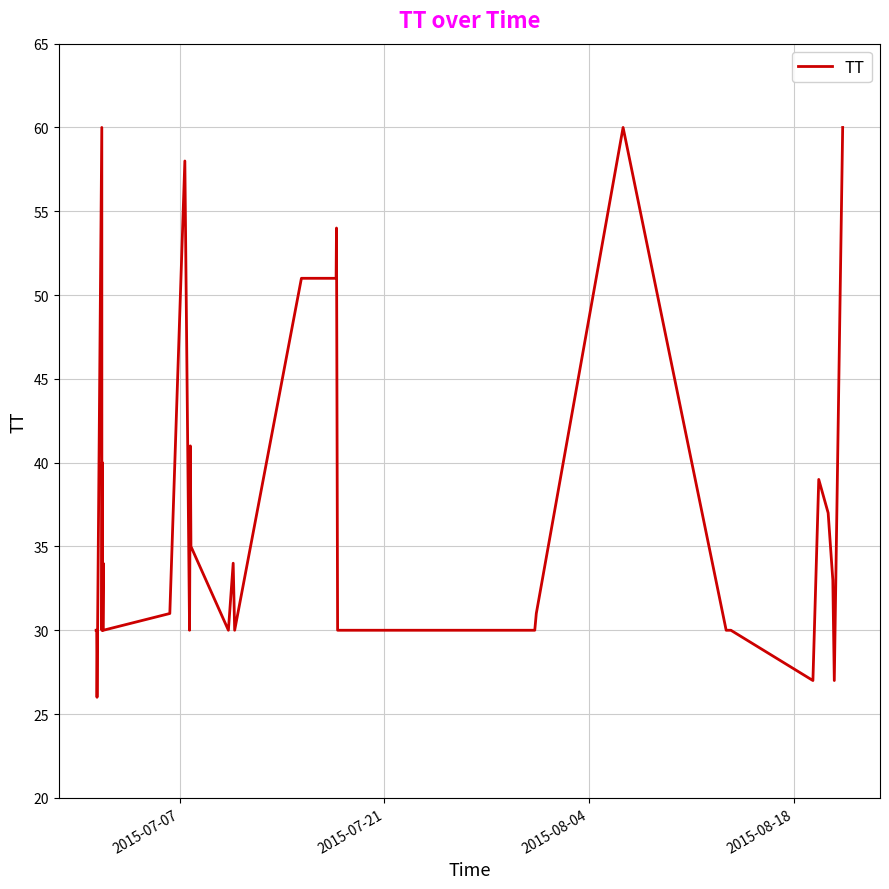

How many lines are shown in the chart?

1